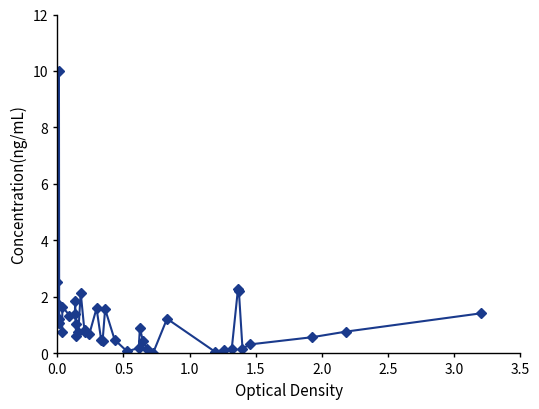

What is the difference between the maximum and minimum values?

10.0